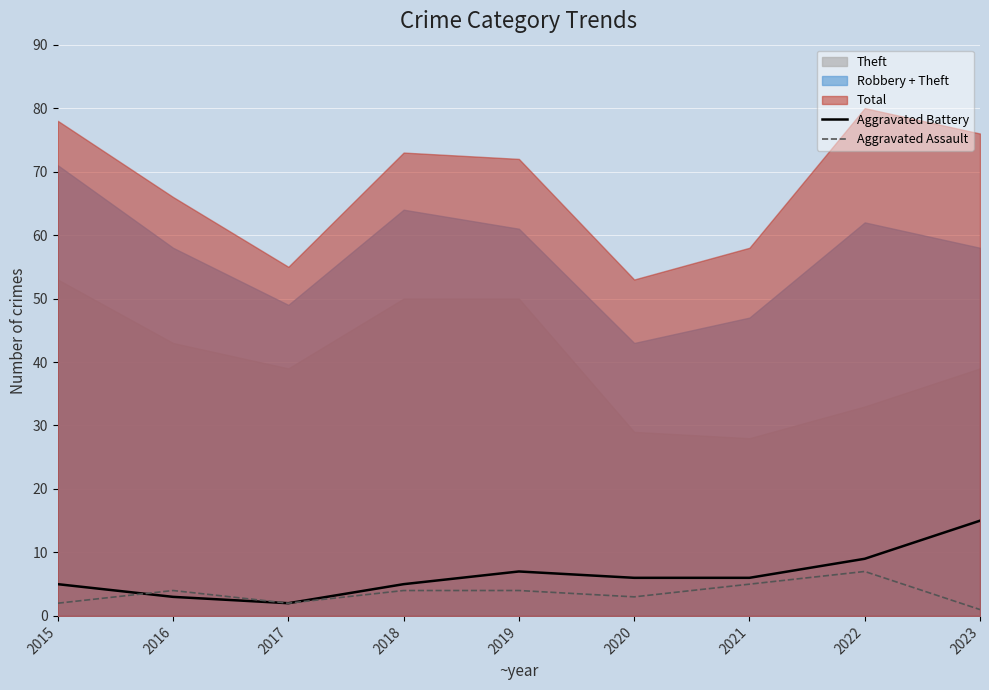

Is it true that Aggravated Battery equals 1 at 2017?

False